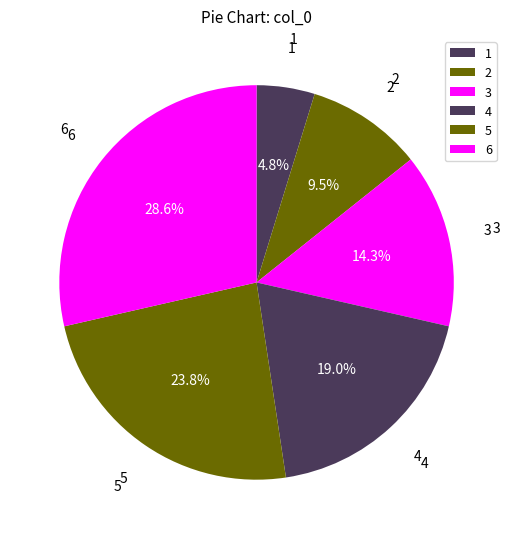

How many segments does this pie chart have?

6